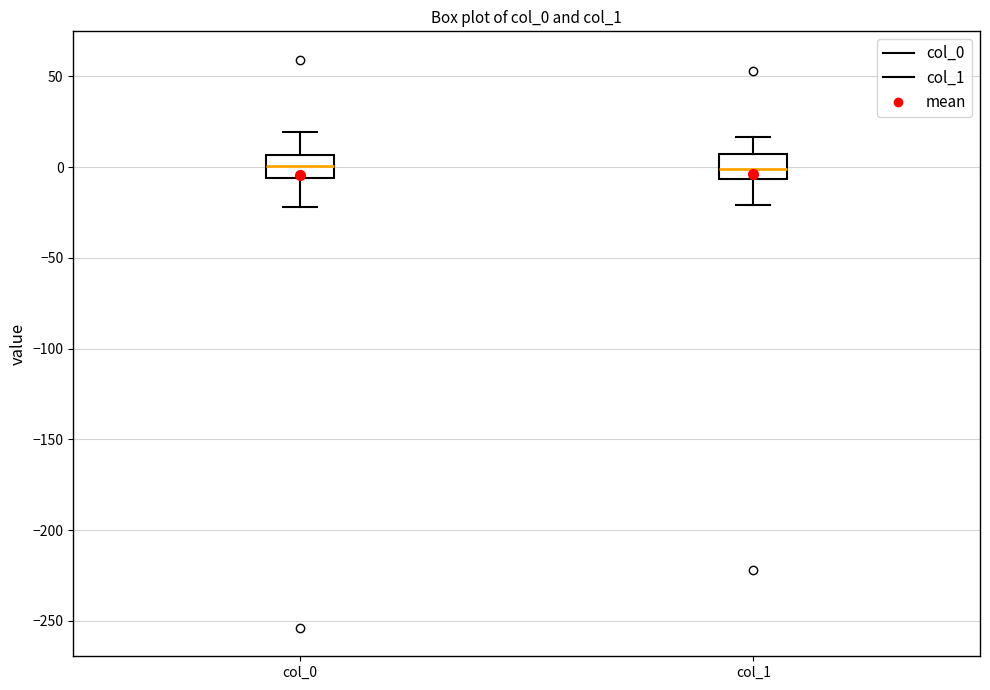

Where does the lower whisker of the box for col_0 end on the y-axis? The values are not printed on the chart, so give them approximately, as read against the axis.

-20